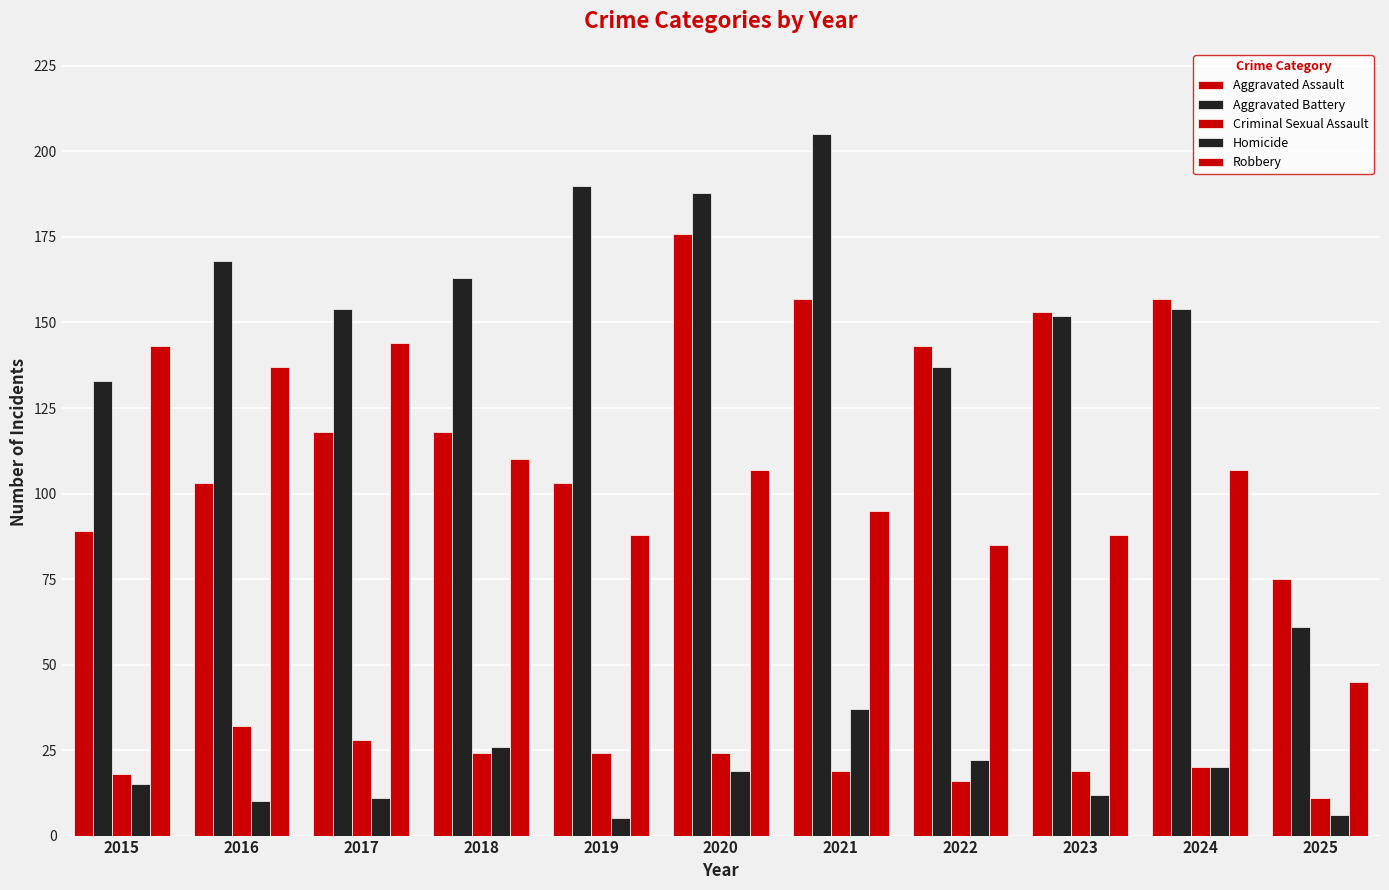

What is the sum of all Aggravated Assault values?

1392